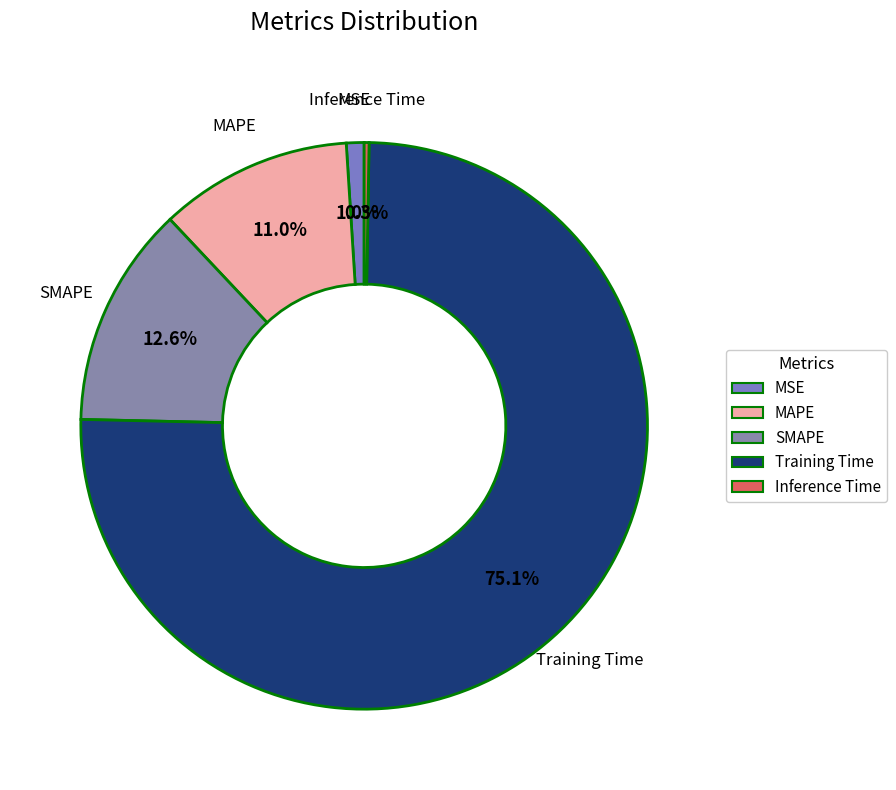

Which category accounts for the majority?

Training Time